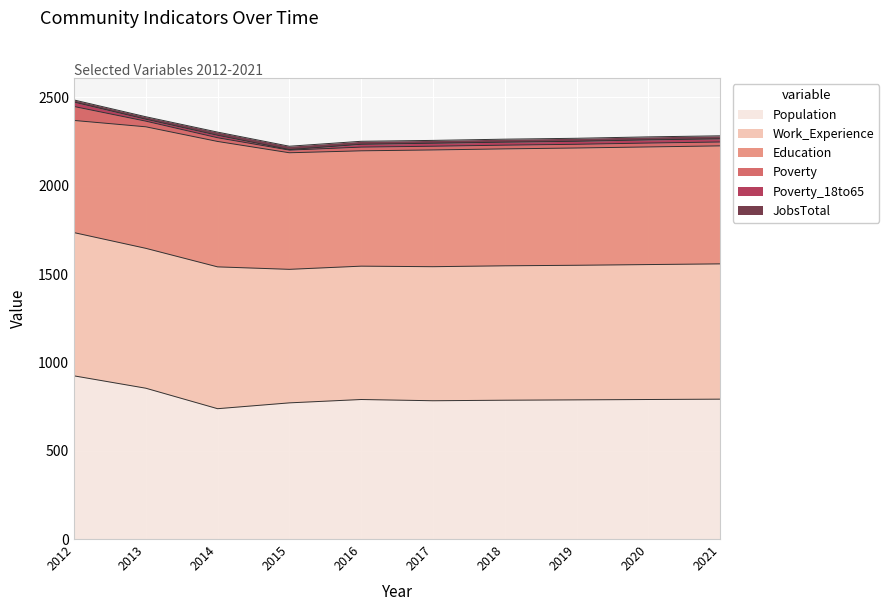

How many values in the Poverty_18to65 series exceed 17?

3